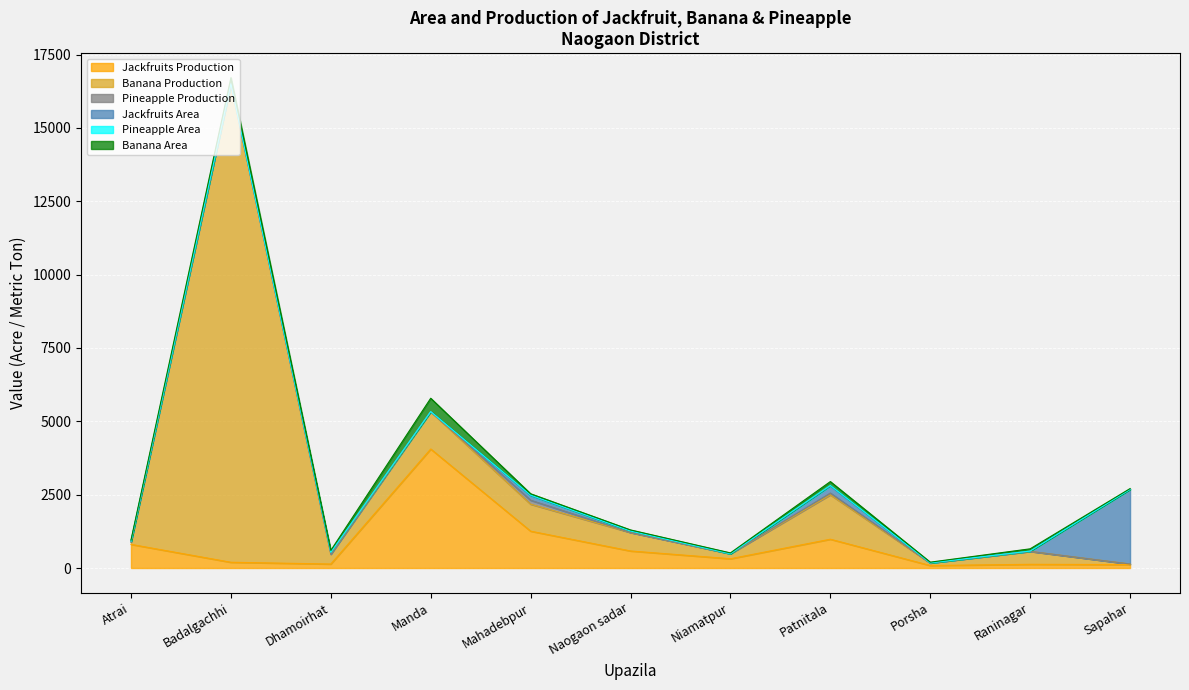

The value of Jackfruits Area at Porsha is 5. True or false?

True